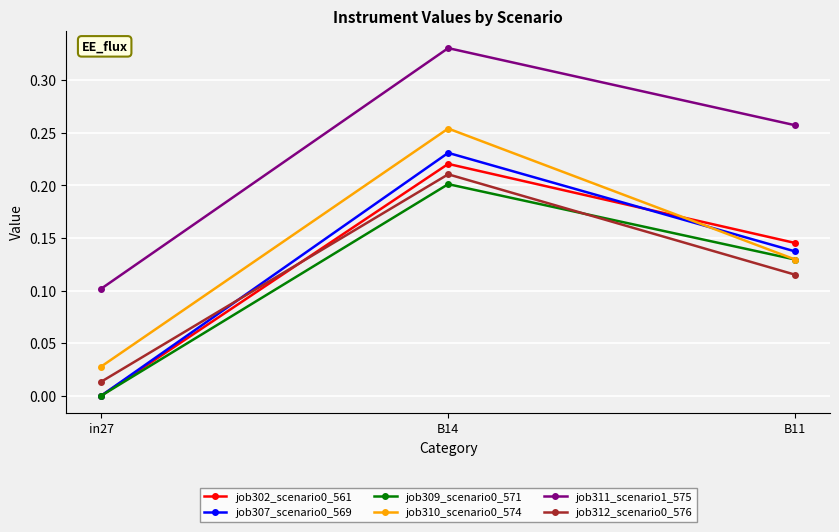

At which label does job312_scenario0_576 reach its peak?

B14